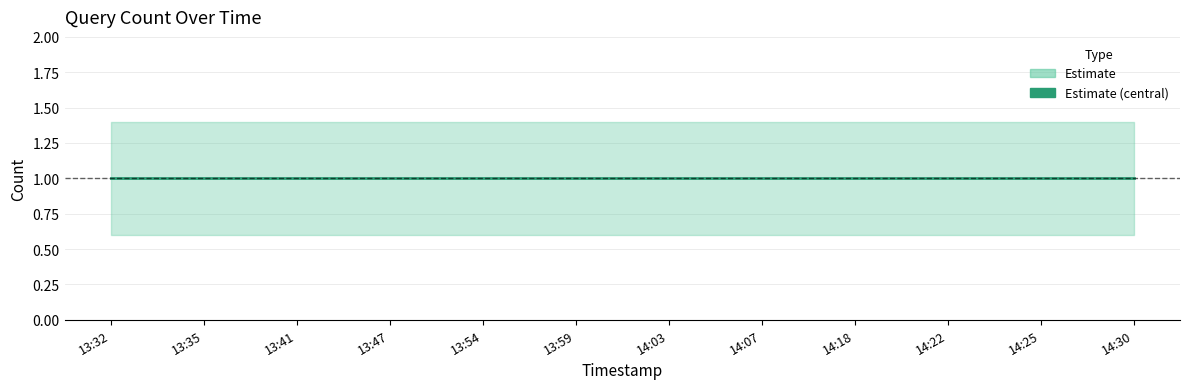

Reading right to left, transcribe all the data shown in this chart.

Estimate: 1.0	1.0	1.0	1.0	1.0	1.0	1.0	1.0	1.0	1.0	1.0	1.0
Estimate lower: 0.6	0.6	0.6	0.6	0.6	0.6	0.6	0.6	0.6	0.6	0.6	0.6
Estimate upper: 1.4	1.4	1.4	1.4	1.4	1.4	1.4	1.4	1.4	1.4	1.4	1.4